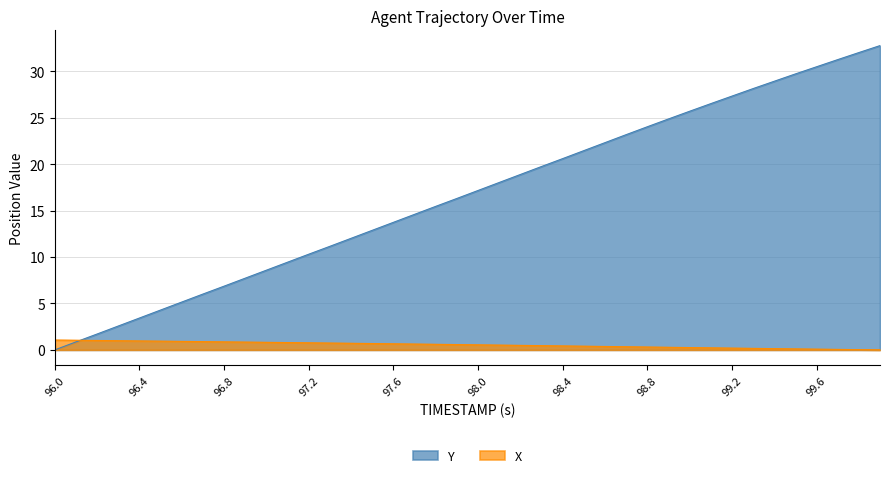

Which series has the widest spread of values?

Y